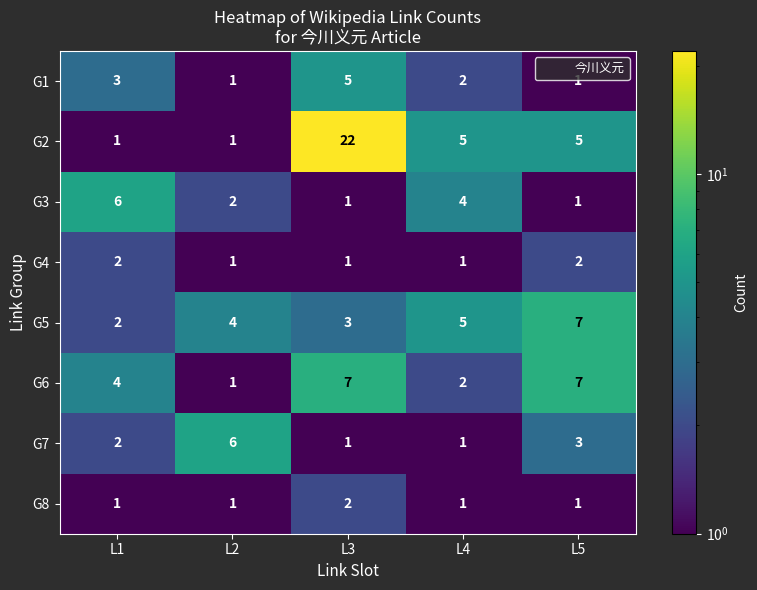

Where is G1 nearest to the value 3?

L1